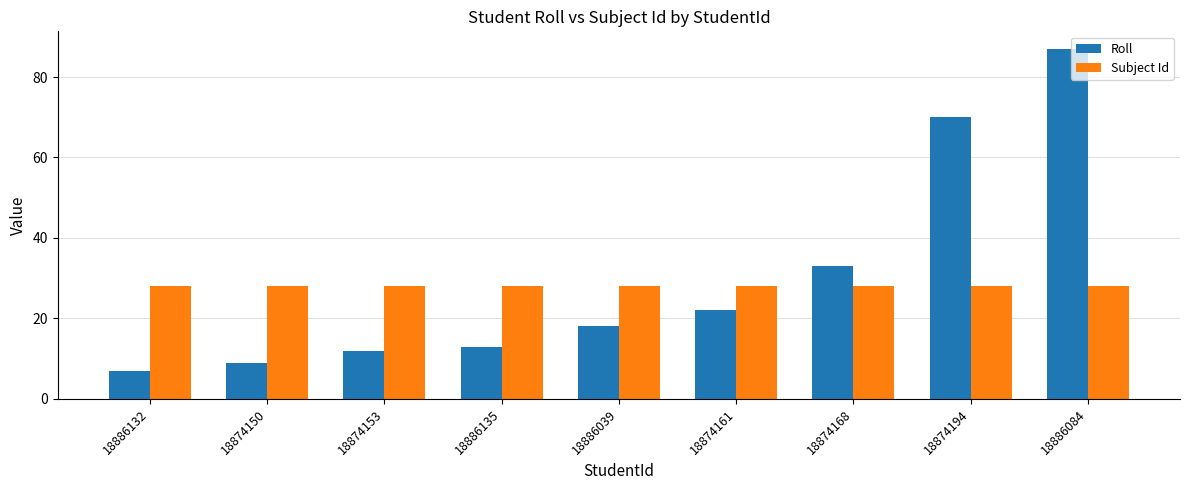

What is the average value of the Roll series?

30